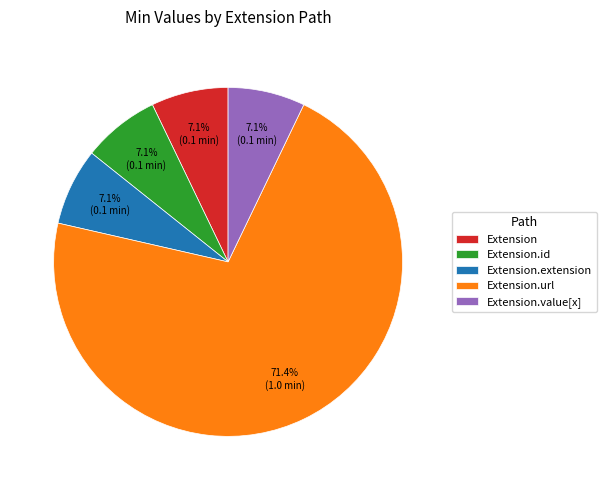

To the nearest percent, what is the difference between the largest and smallest slice percentages?

64%